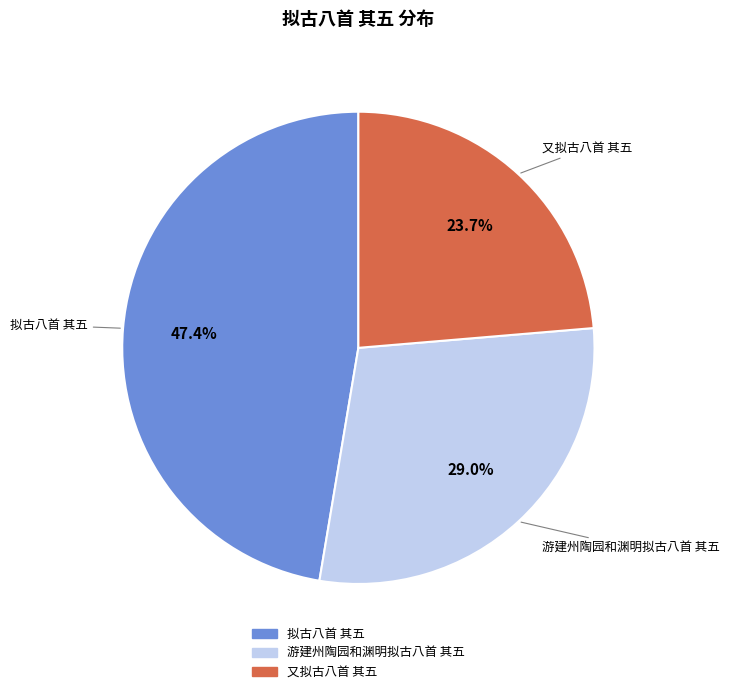

Approximately how many times larger is the value at 游建州陶园和渊明拟古八首 其五 compared to 又拟古八首 其五?

1.2